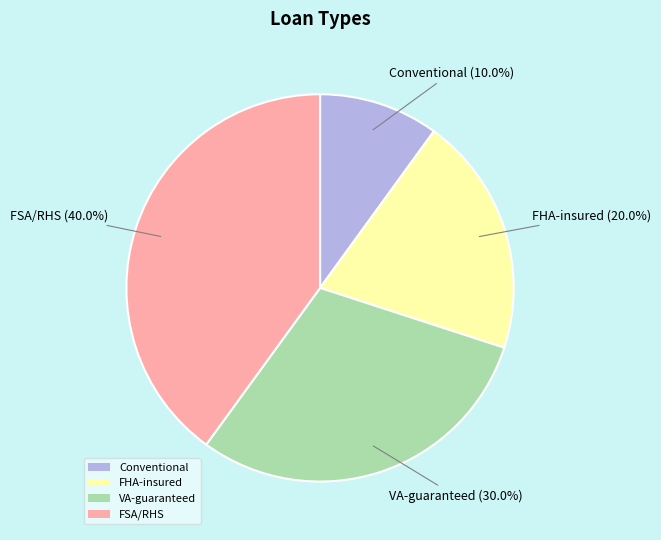

Is FSA/RHS the majority of the pie?

No